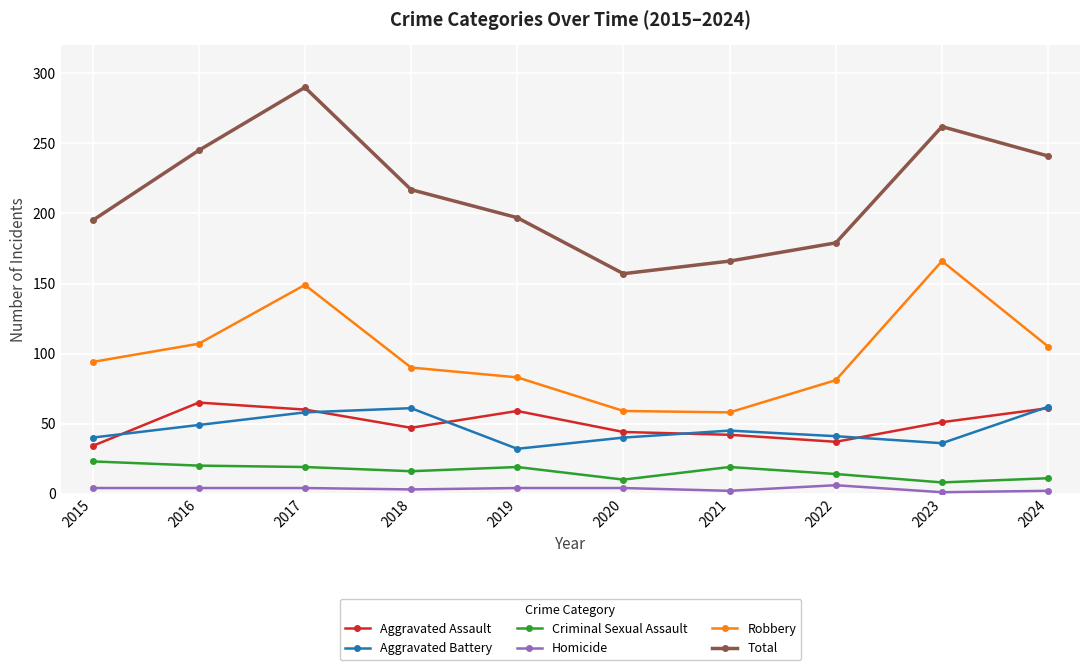

Which series has the largest range (max minus min)?

Total